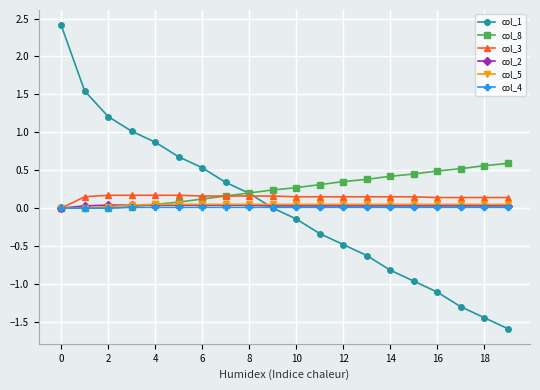

What is the smallest value displayed?

-1.6